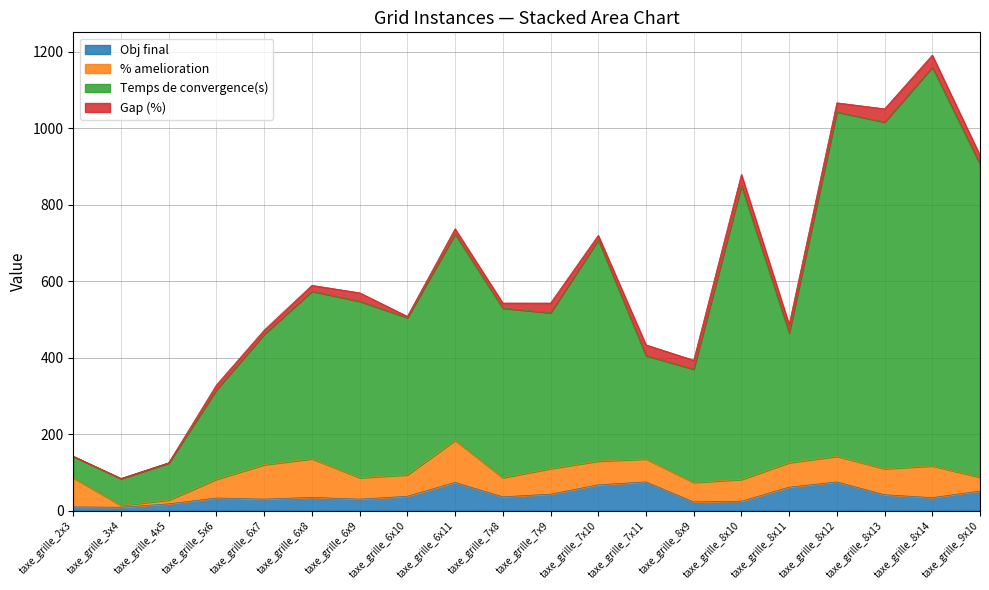

How many data points in Obj final are less than 36?

10